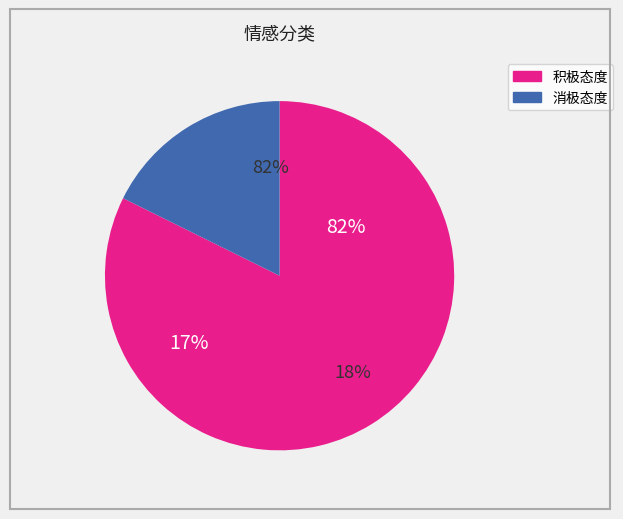

How much of the chart is everything except 积极态度?

17.7%